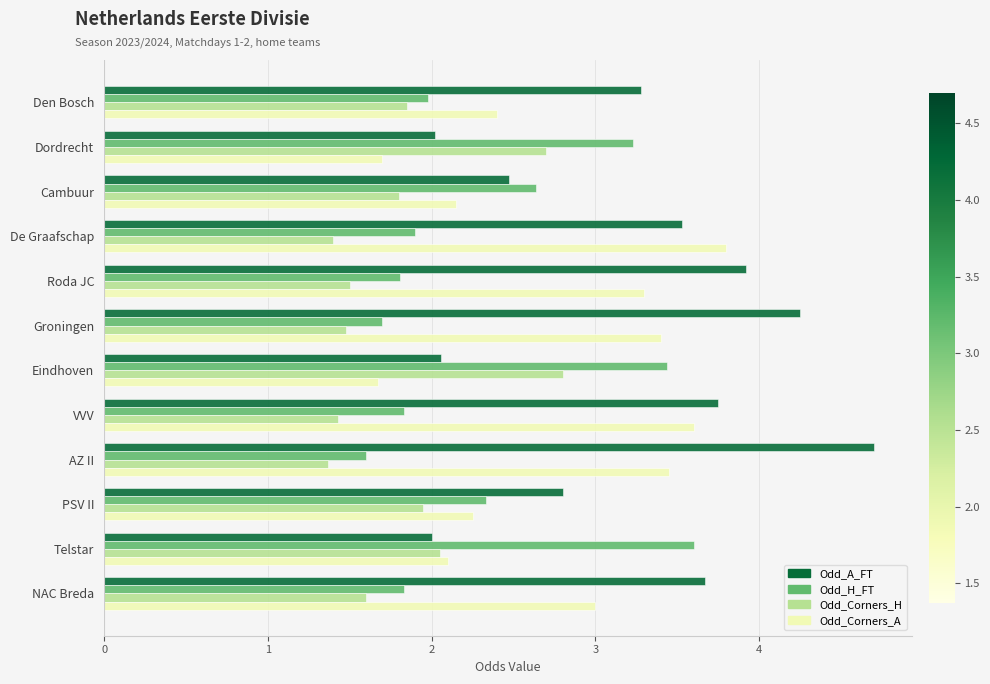

What is the maximum value shown in the chart?

4.7